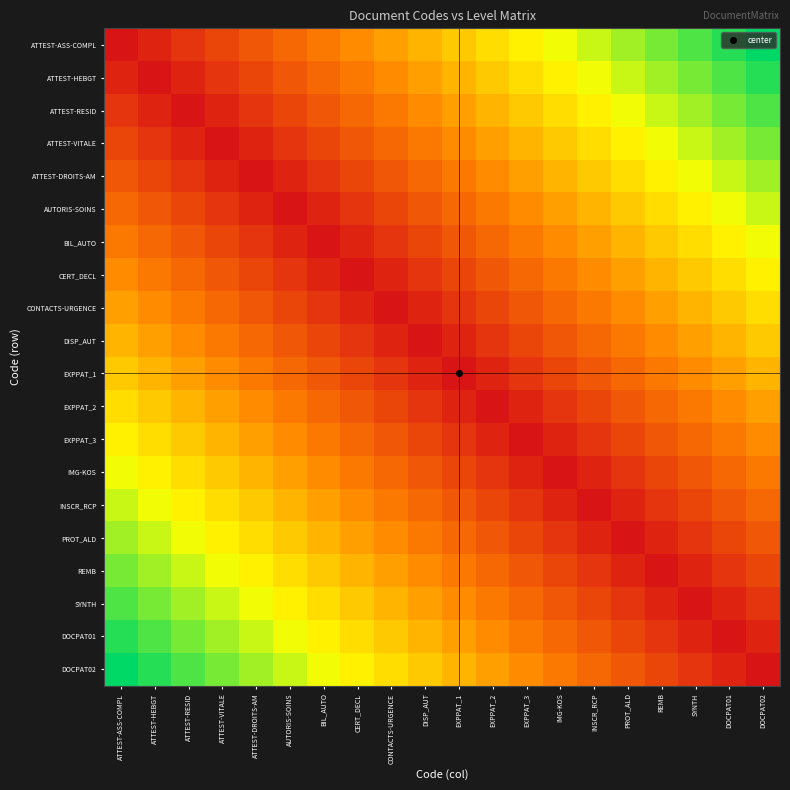

What is the total value across all series at PROT_ALD?

6.5